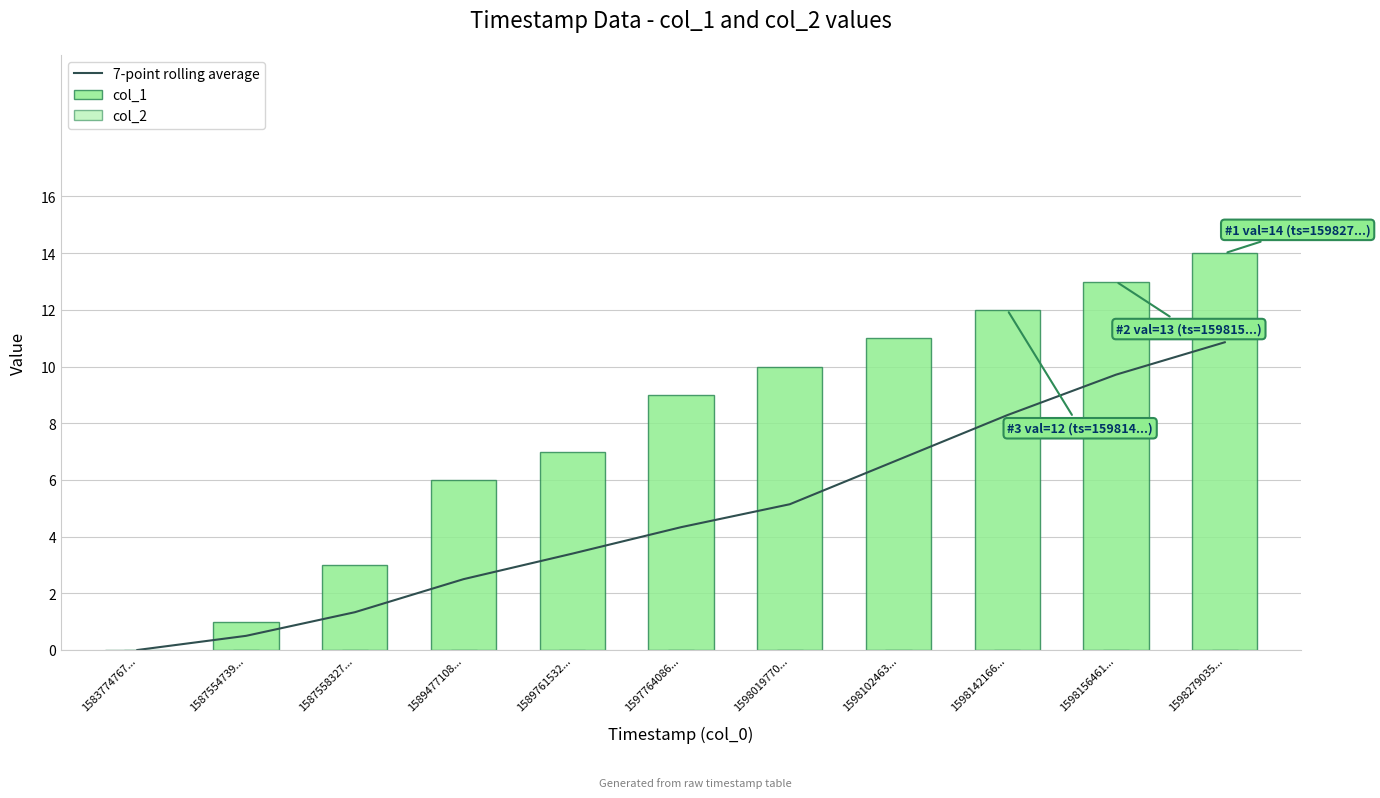

Are the bars horizontal?

No